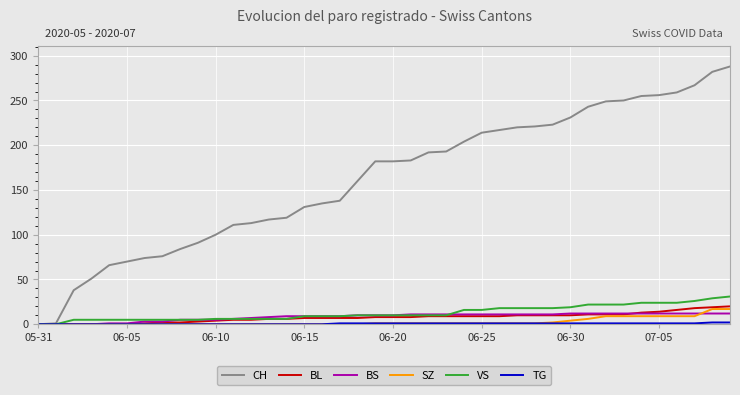

Which series has the largest range (max minus min)?

CH